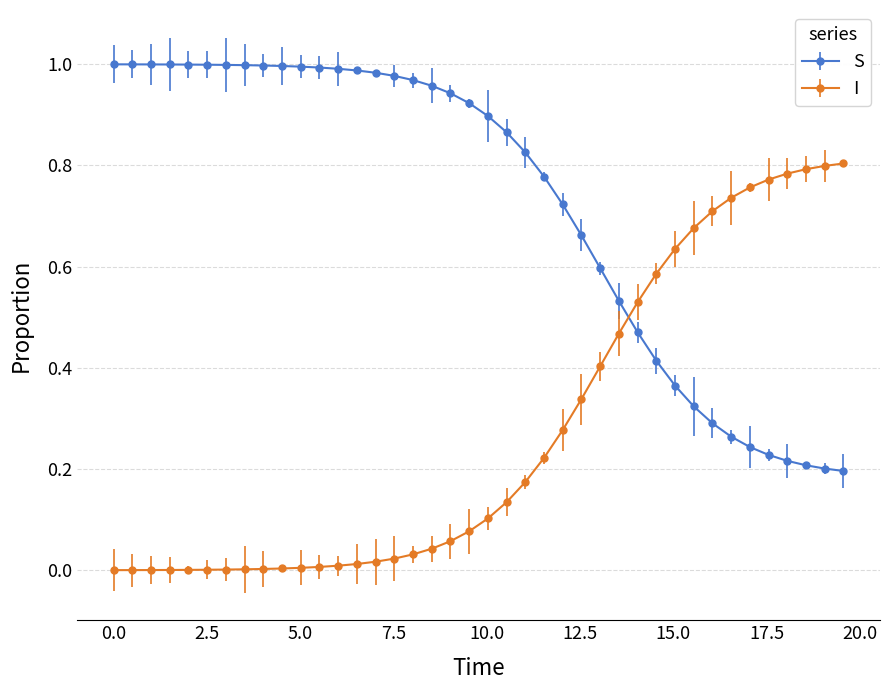

List the series in order of their overall mean, highest first.

S, I